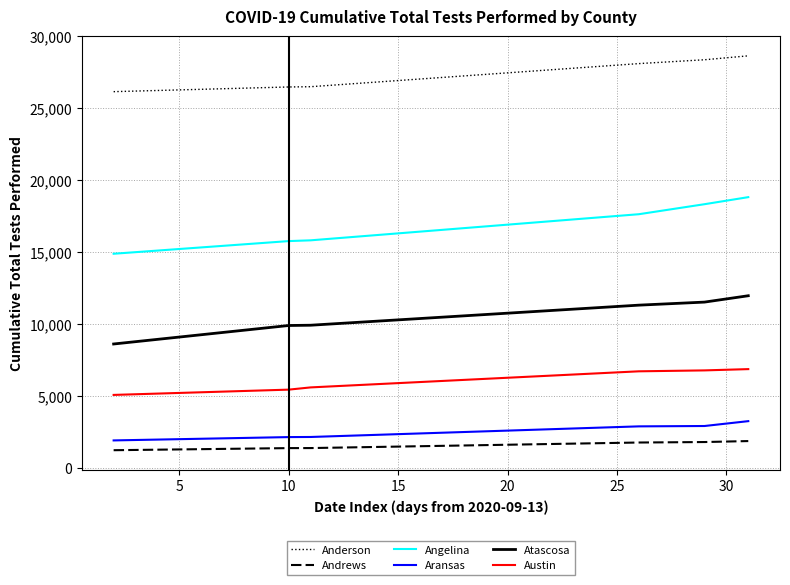

What is the highest value of the Anderson series?

28641